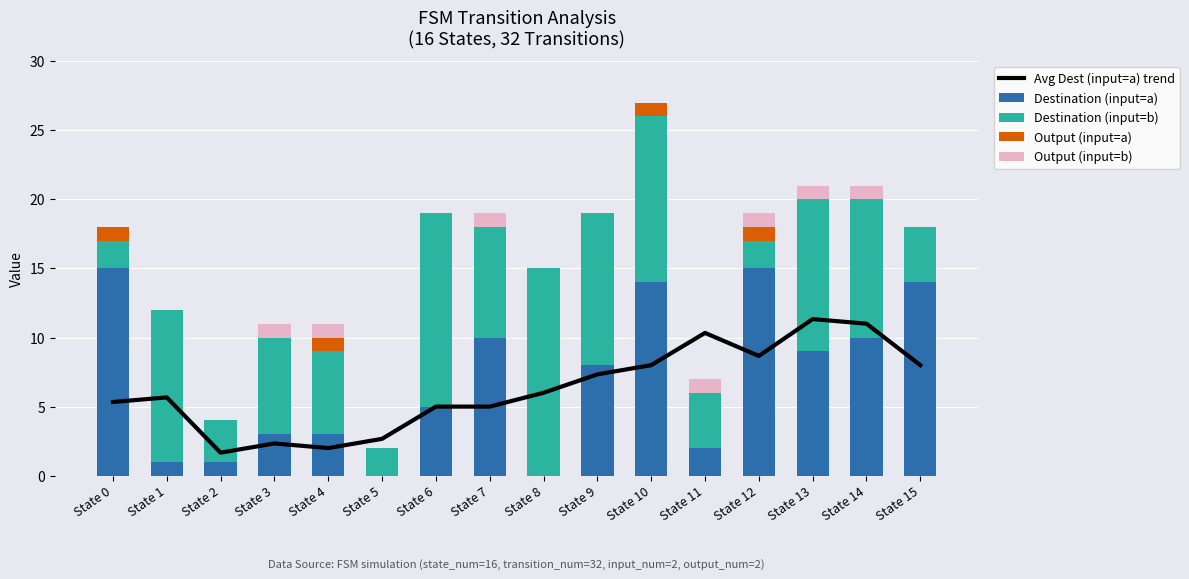

Count the Output (input=b) values in the range 0 to 1.

16